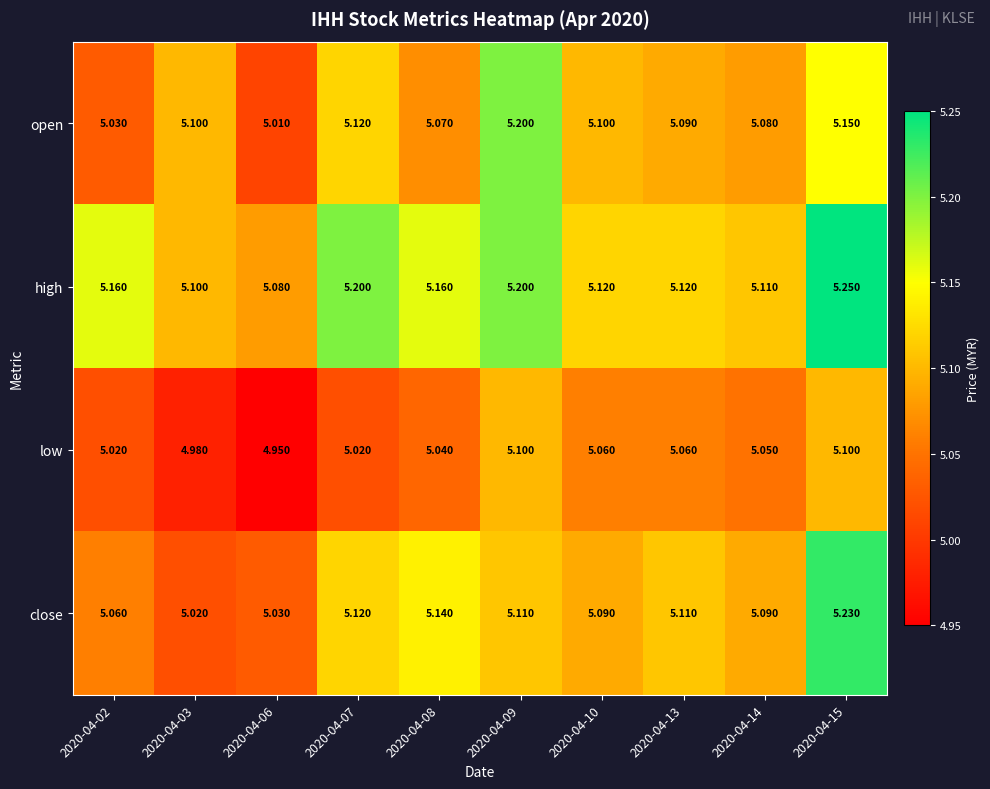

Between 2020-04-03 and 2020-04-09, which series saw the biggest shift?

low